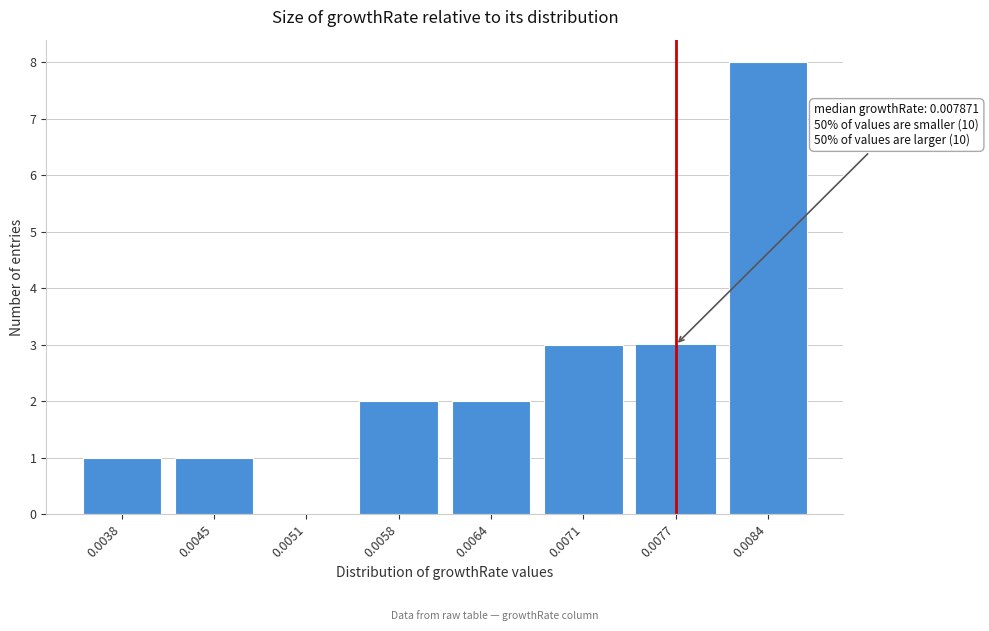

Reading left to right, extract all data points from this chart.

0.0038=1	0.0045=1	0.0051=0	0.0058=2	0.0064=2	0.0071=3	0.0077=3	0.0084=8